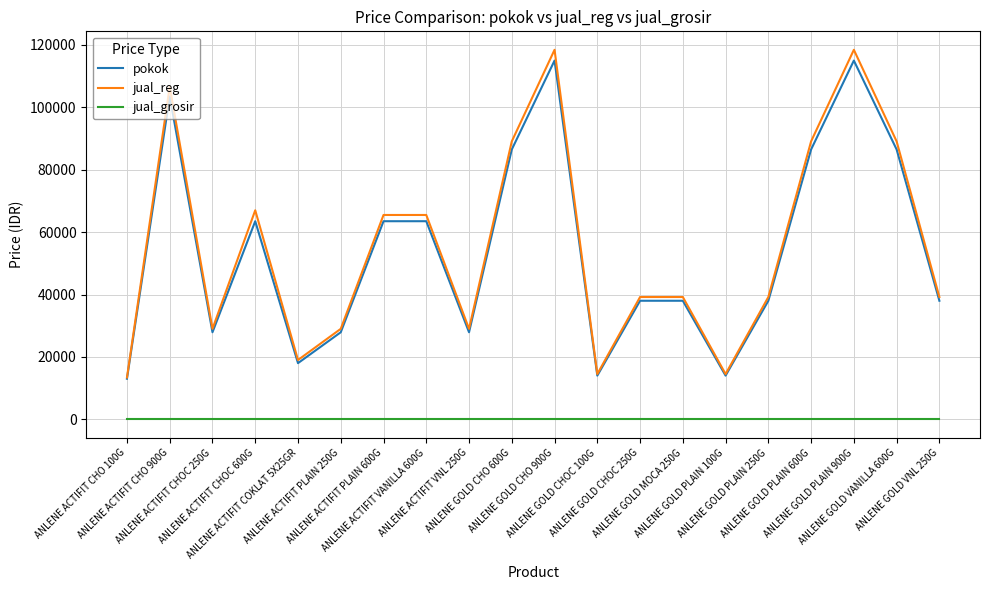

True or false: jual_reg and jual_grosir intersect in this chart.

False